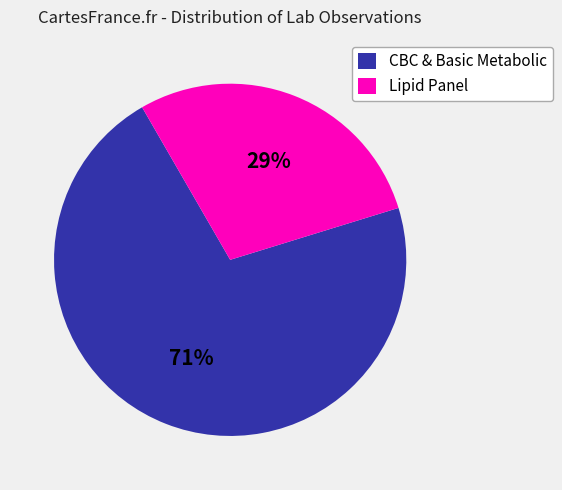

Which category has the biggest portion of the pie?

CBC & Basic Metabolic